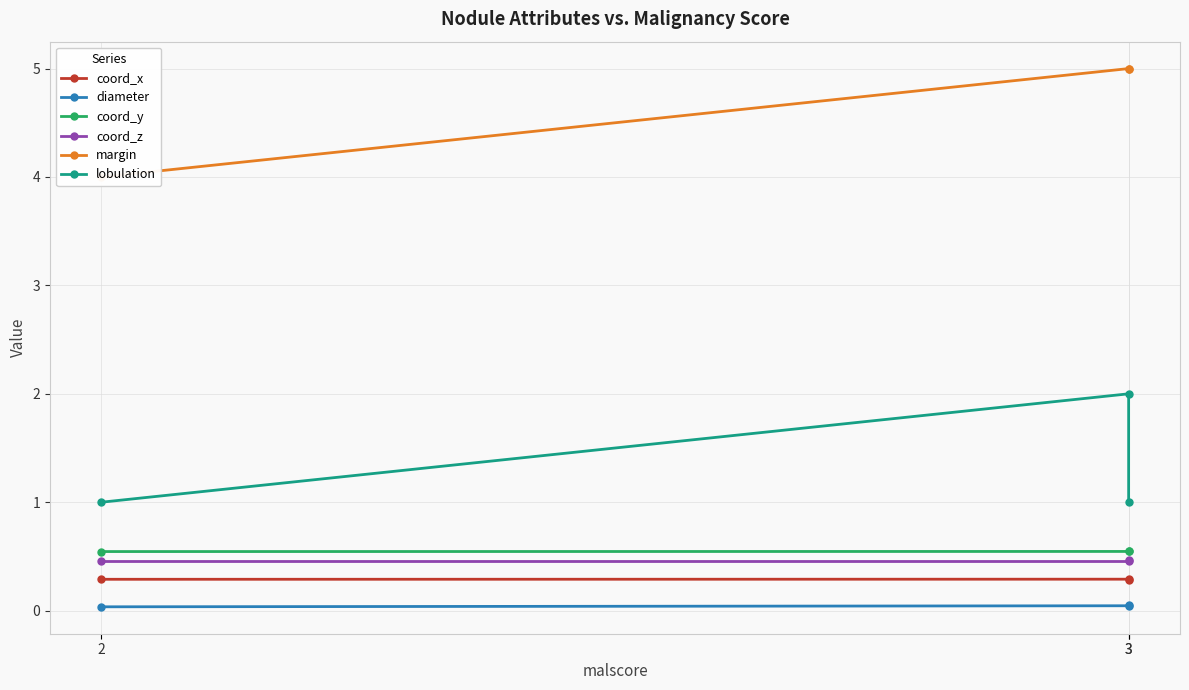

Reading left to right, what are all the values shown in this chart?

coord_x: 2=0.3	3=0.3	3=0.3
diameter: 2=0.0	3=0.0	3=0.1
coord_y: 2=0.5	3=0.5	3=0.5
coord_z: 2=0.5	3=0.5	3=0.5
margin: 2=4.0	3=5.0	3=5.0
lobulation: 2=1.0	3=2.0	3=1.0